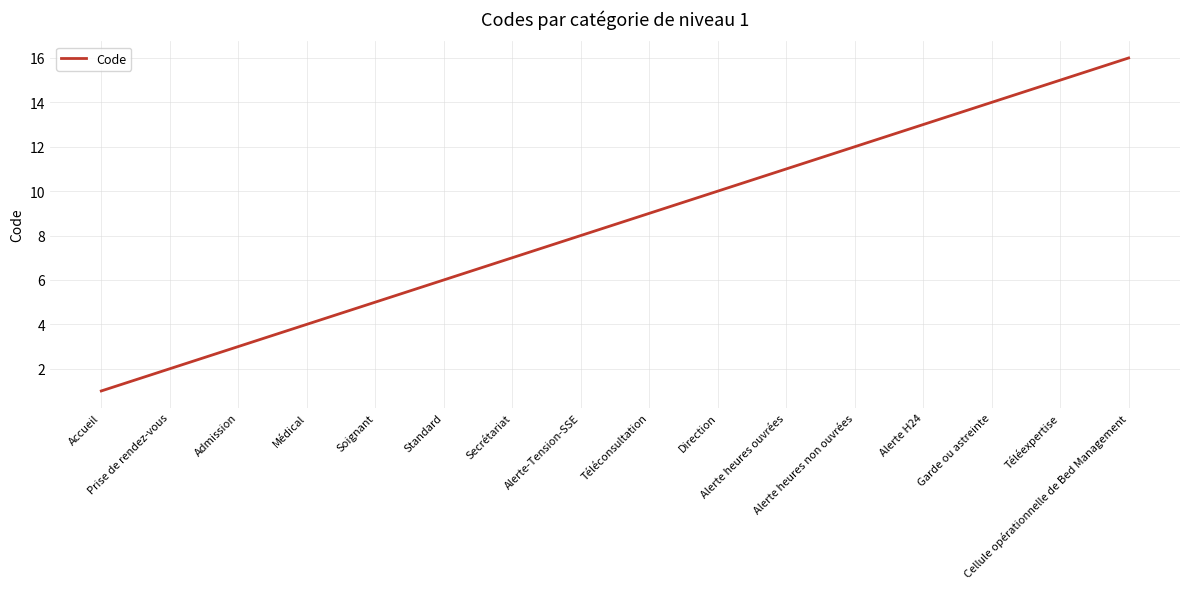

Between Médical and Téléconsultation, which is larger?

Téléconsultation